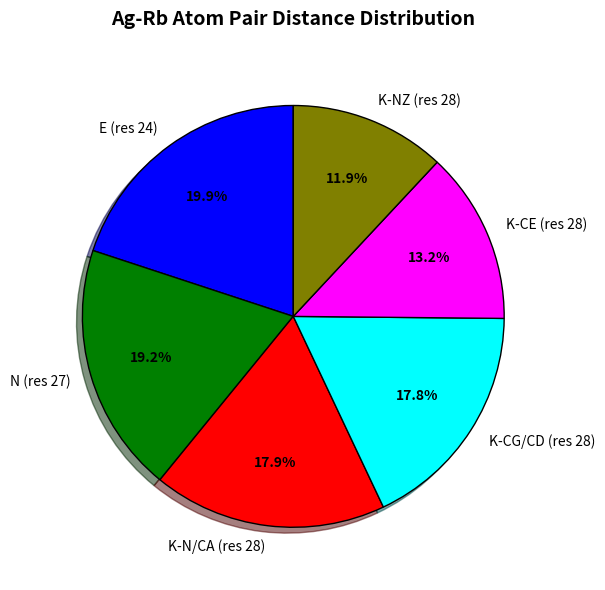

What is the ratio of the value at K-N/CA (res 28) to the value at K-CE (res 28)?

1.4